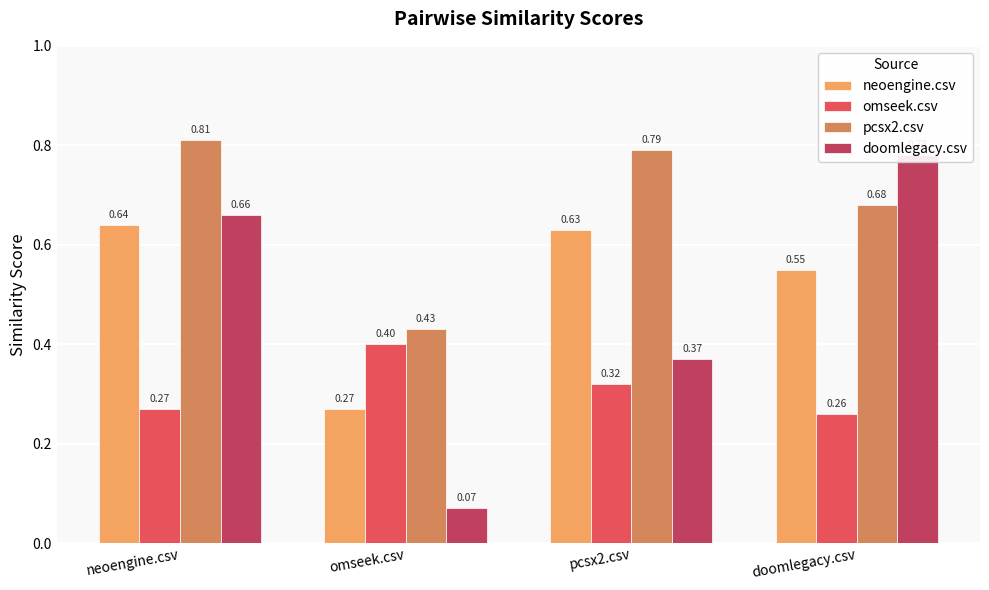

Between pcsx2.csv and omseek.csv, which is larger?

pcsx2.csv